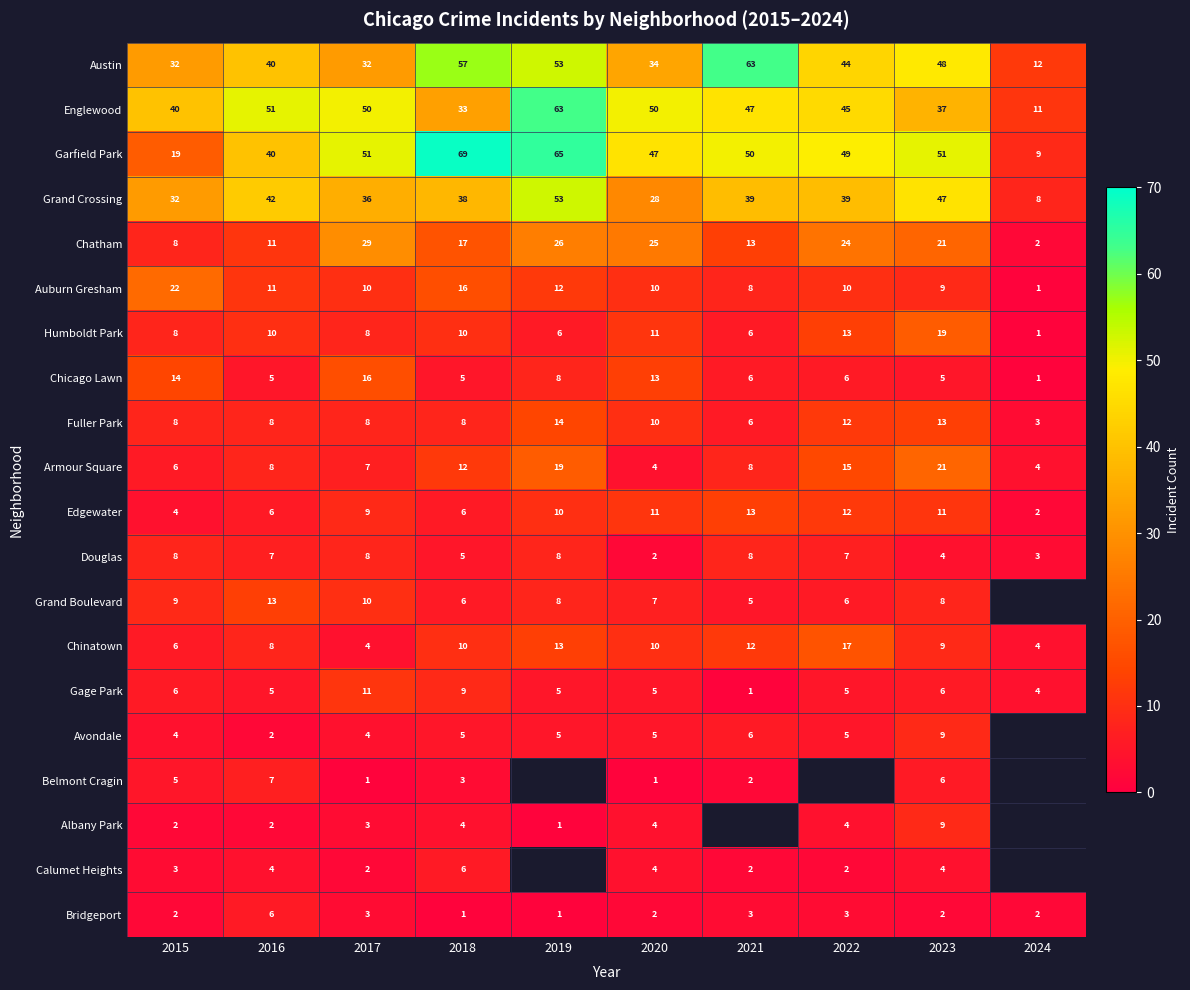

What is the average value of the Grand Crossing series?

36